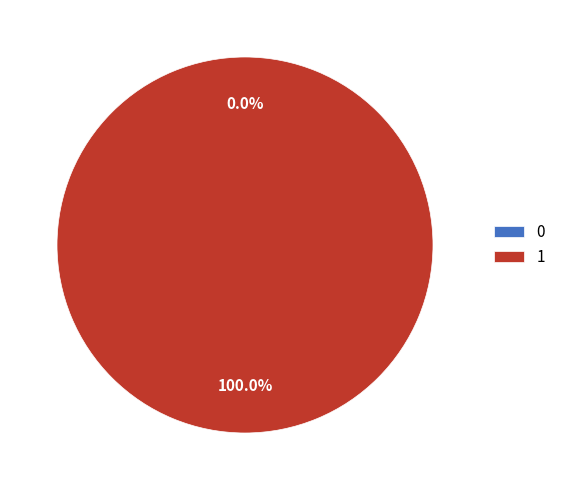

Is there any slice that represents more than half of the pie?

Yes